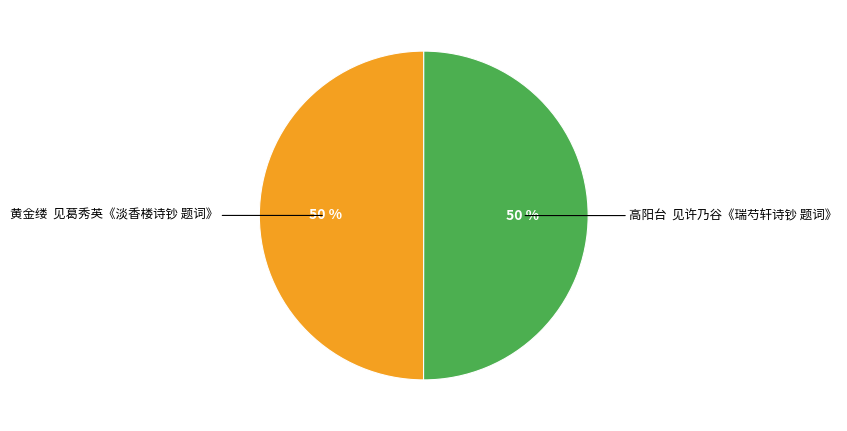

How many segments does this pie chart have?

2